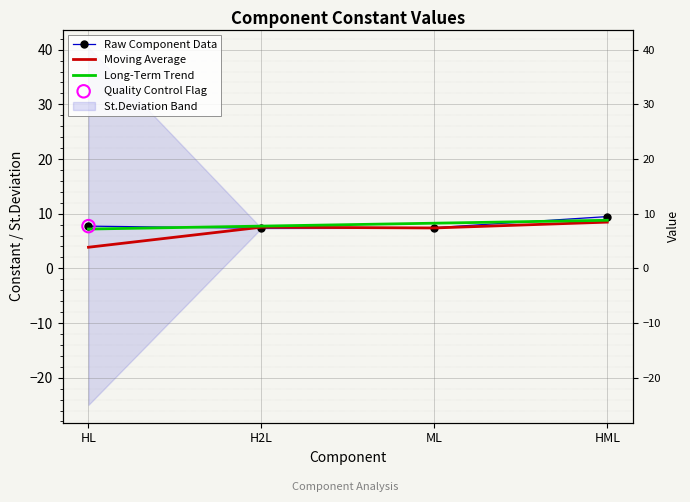

Which series has the largest Y range (max minus min)?

Moving Average